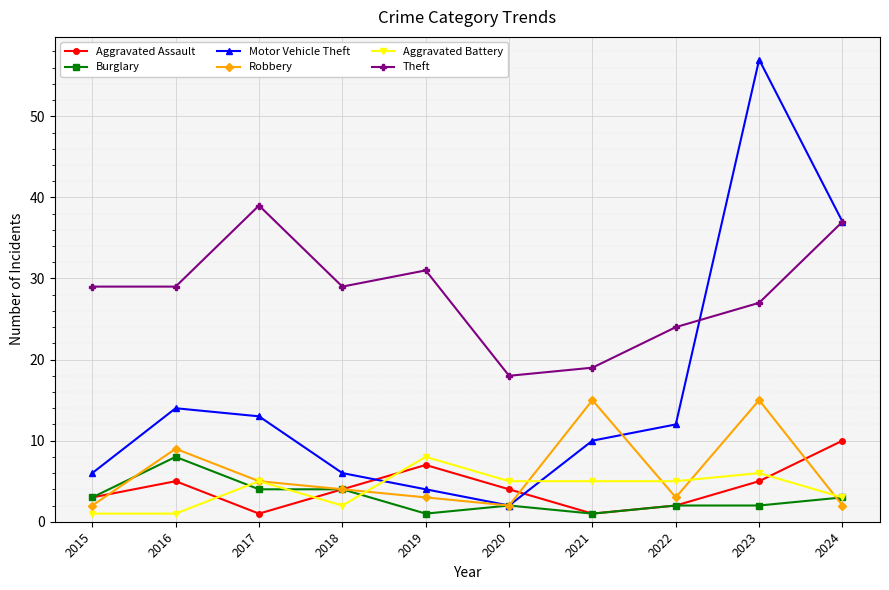

Is this an area chart (filled region under the line)?

No